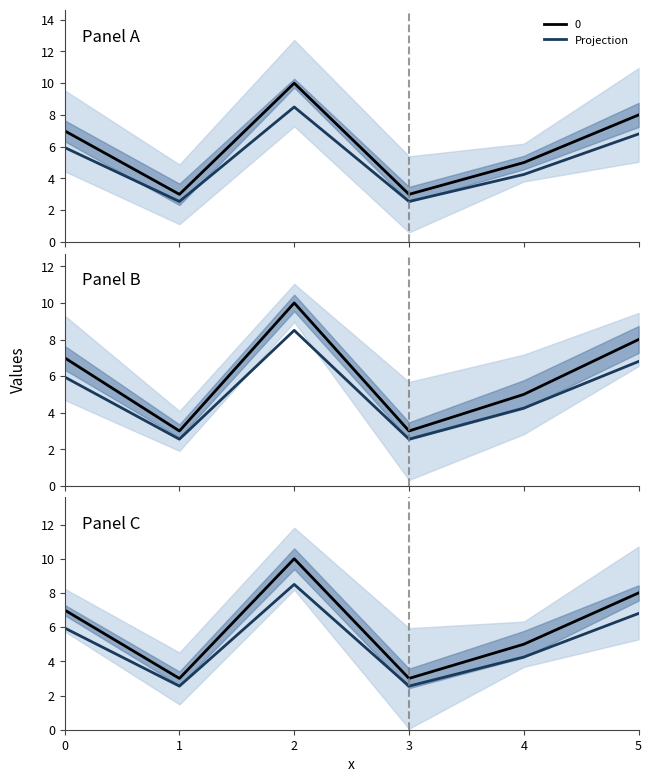

Between 1 and 5, which is larger?

5